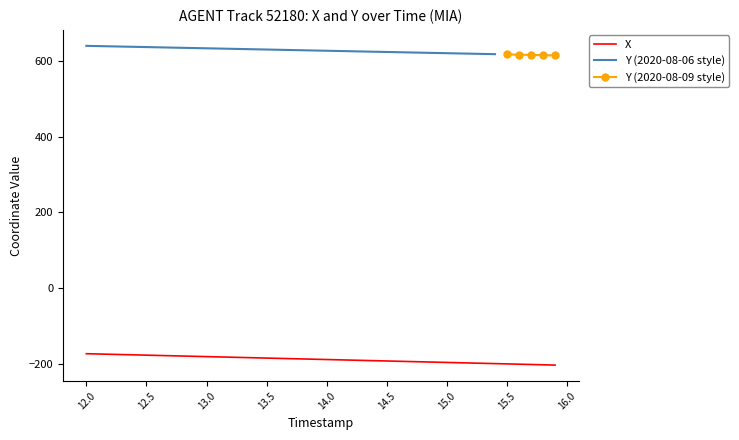

Which label corresponds to the largest value in the chart?

12.0